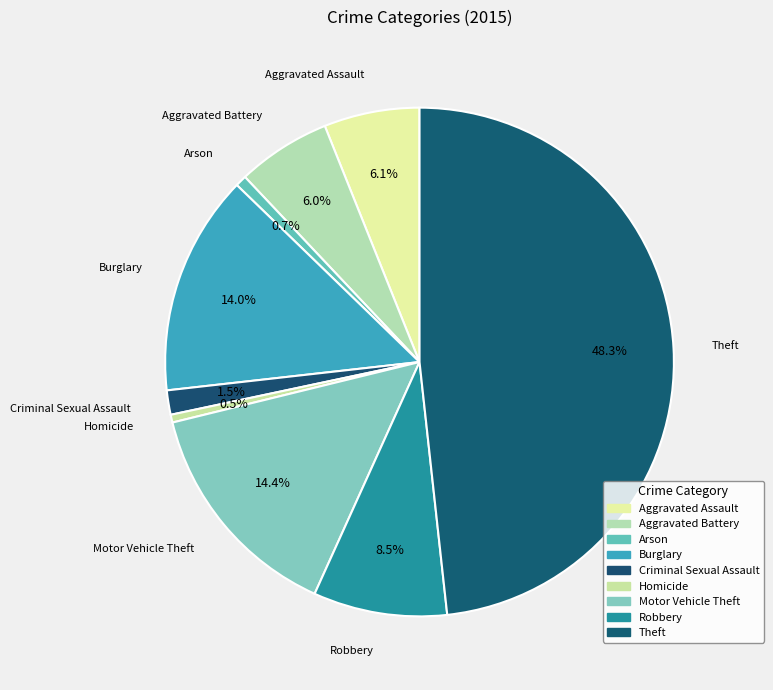

Count the number of slices in the pie.

9